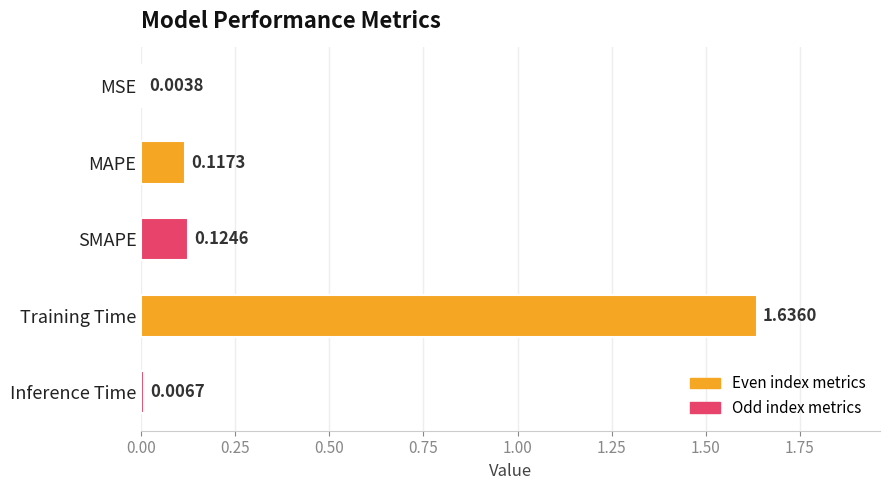

Which label corresponds to the largest value in the chart?

Training Time